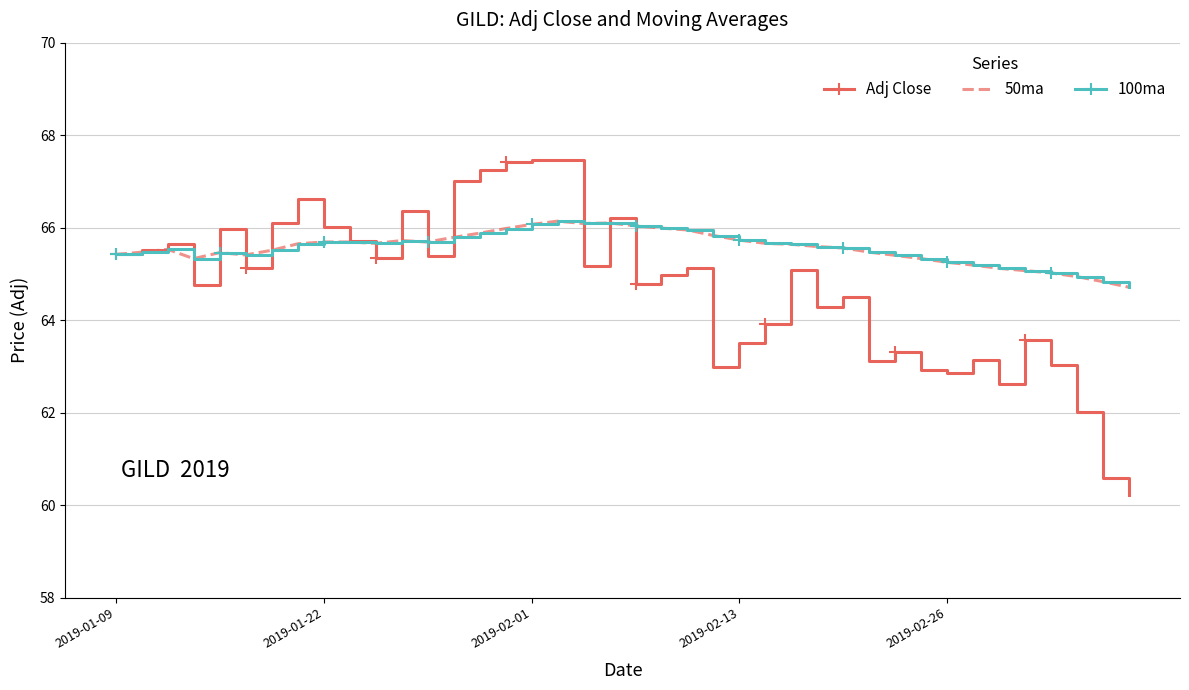

At how many categories does at least one series exceed 60?

40